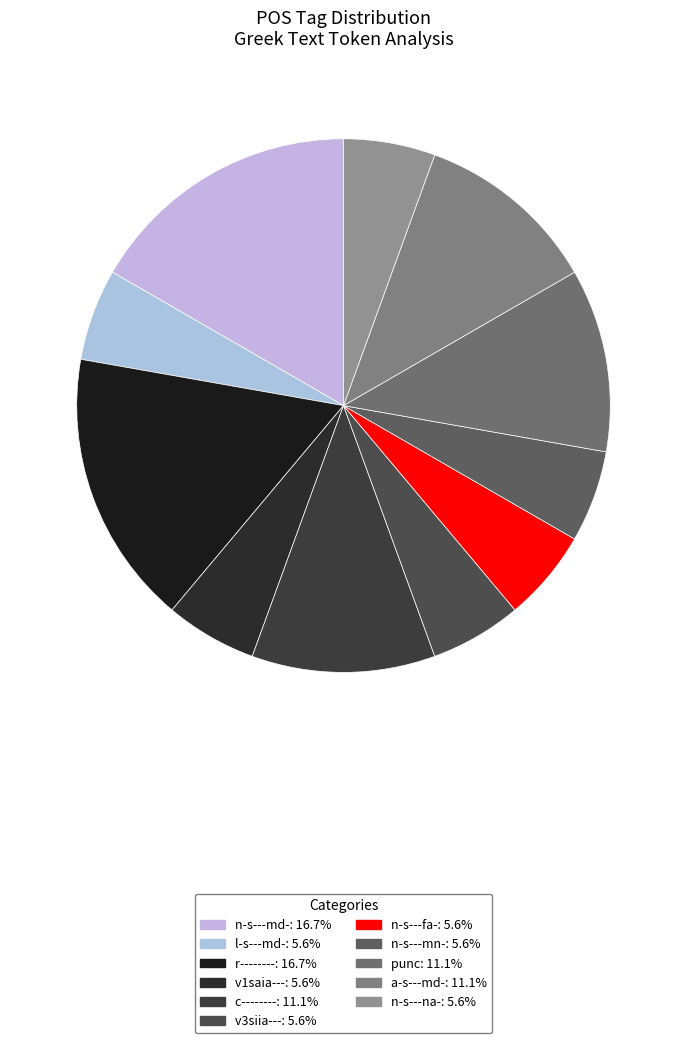

Is there a majority slice in this chart?

No